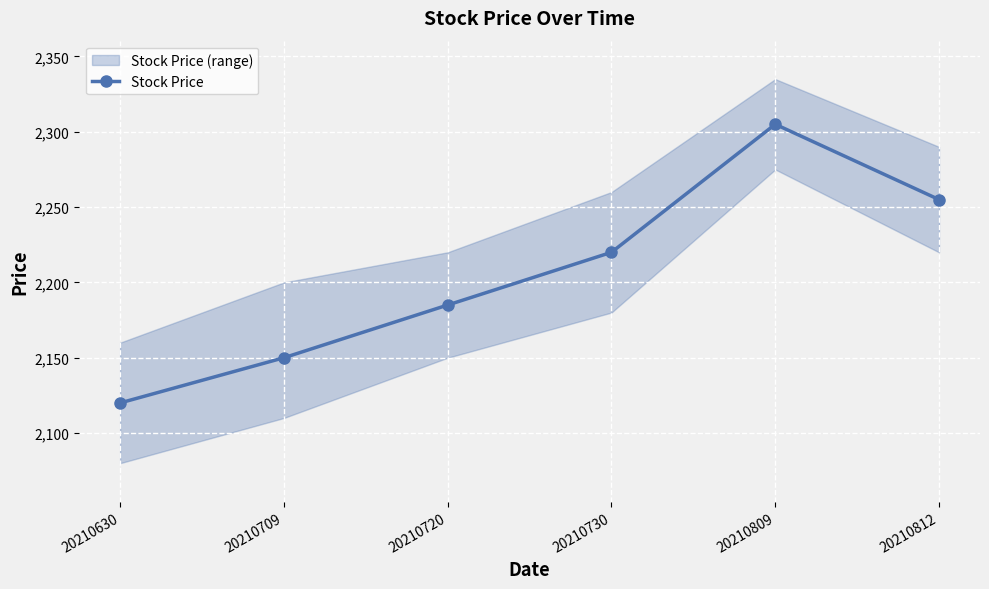

Where is the first local maximum?

20210809